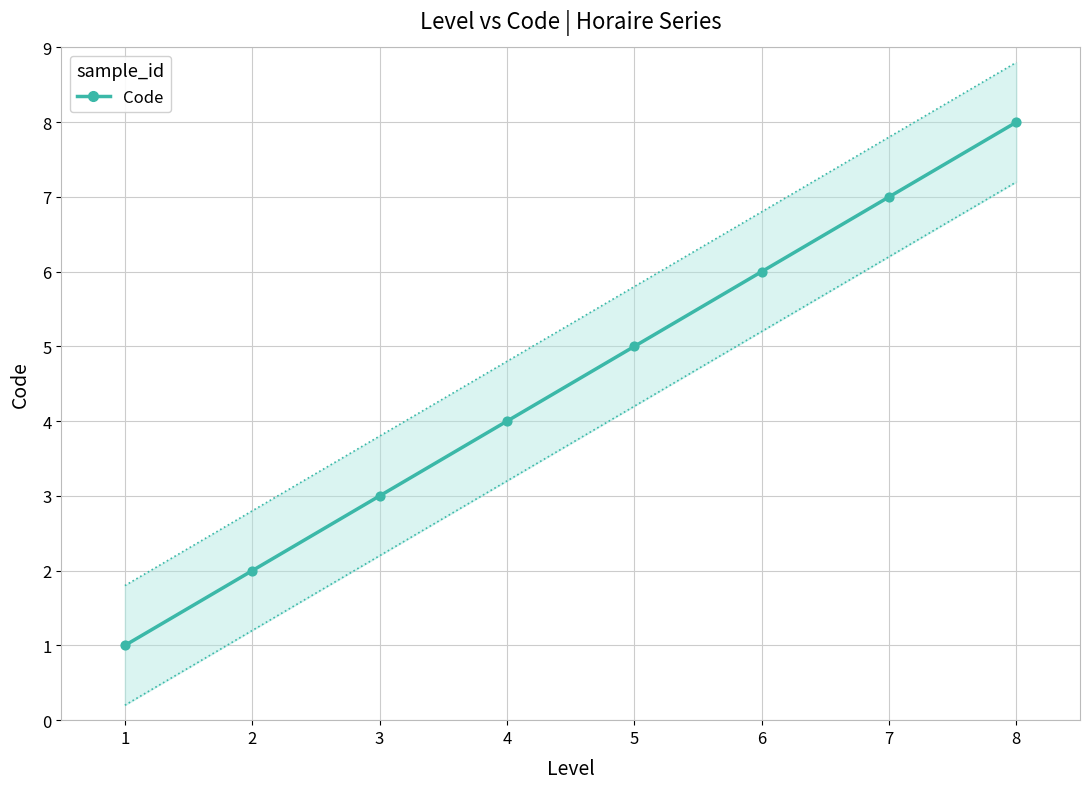

Which has a higher value, 5 or 8?

8